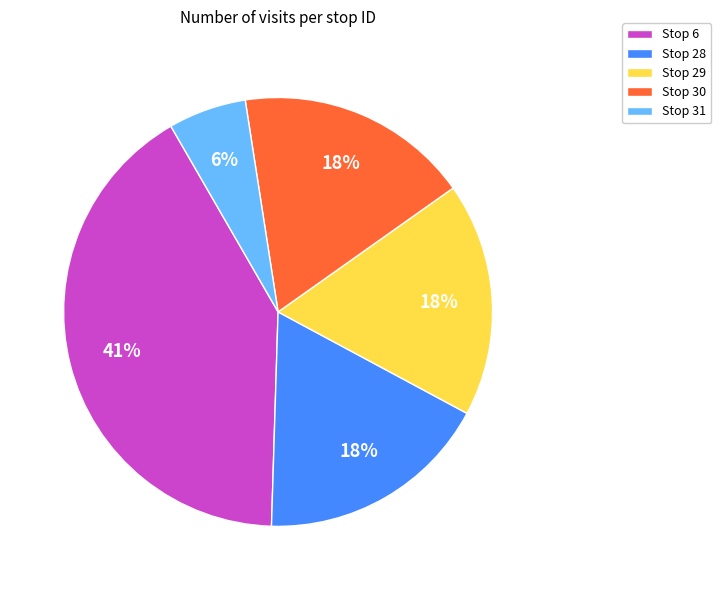

The Stop 28 slice represents 18% of the pie. True or false?

True